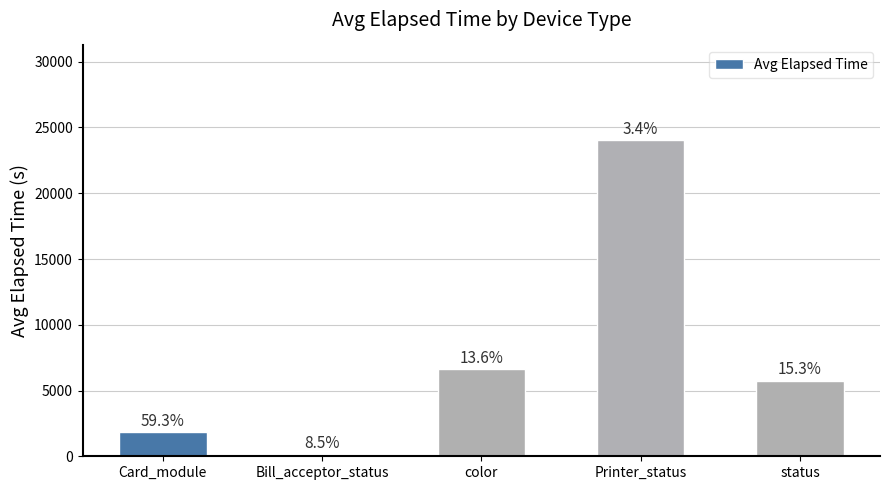

What is the change in value from Card_module to Bill_acceptor_status?

-1661